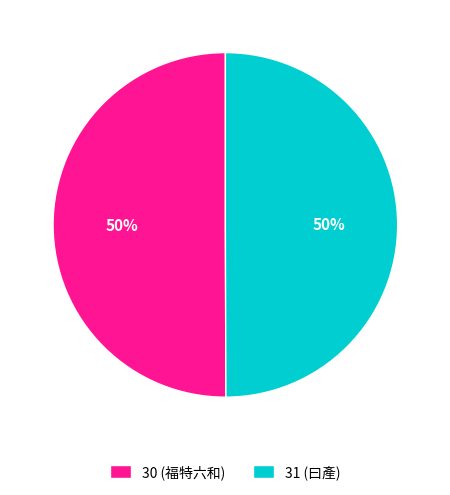

To the nearest percent, what is the average slice percentage?

50%